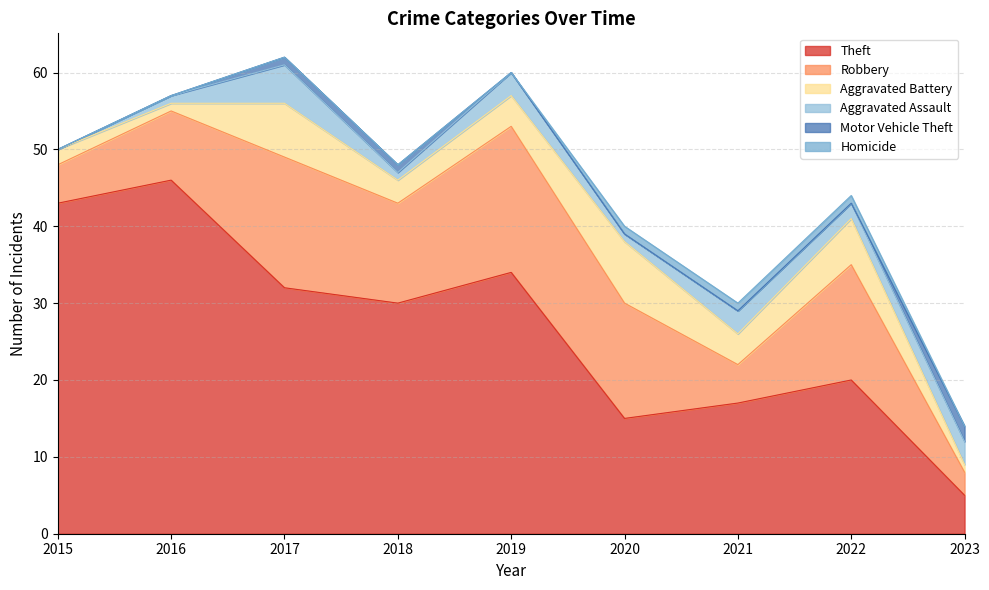

Which series changed the most between 2016 and 2023?

Theft